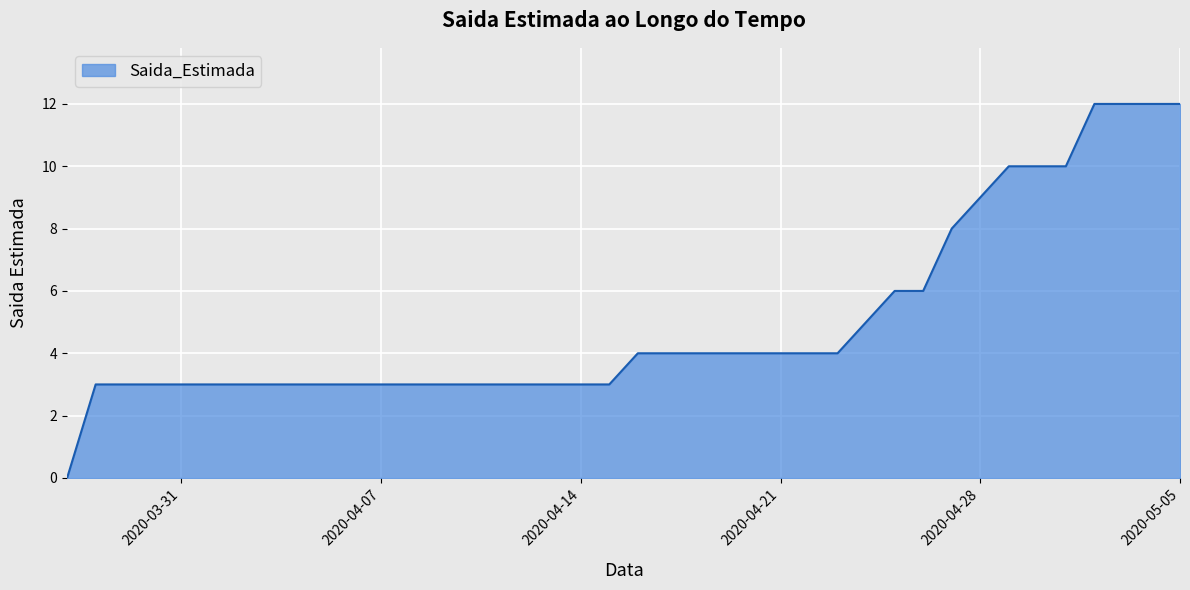

How many lines are shown in the chart?

1